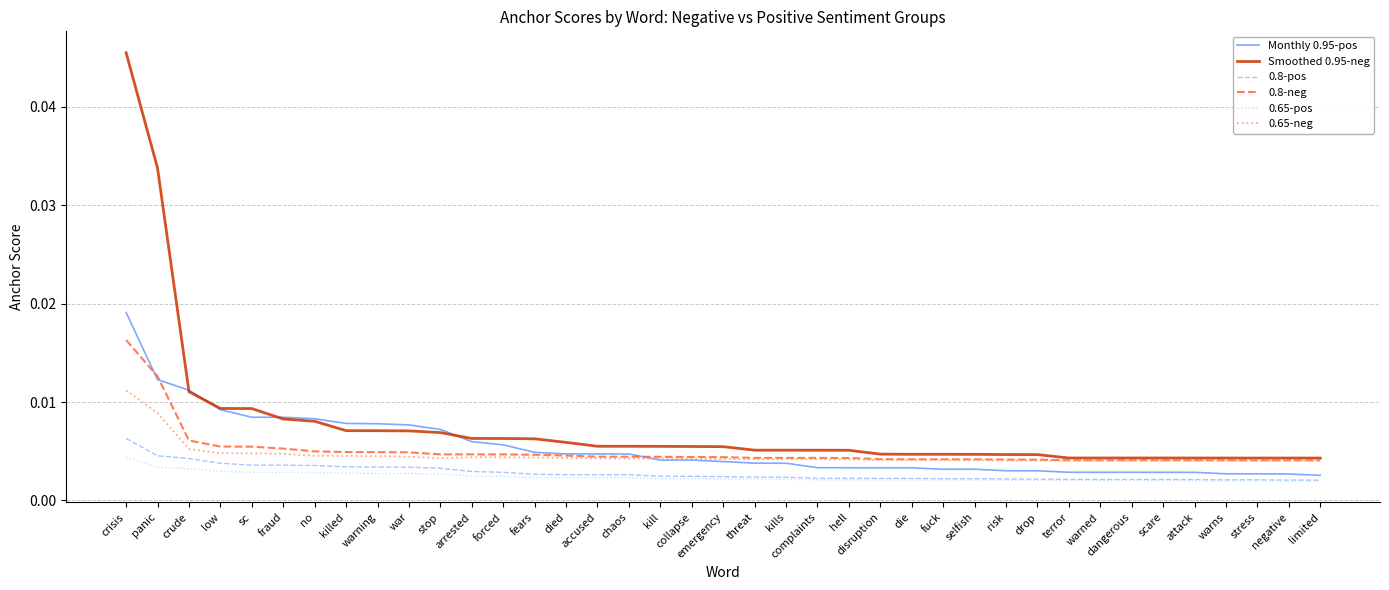

Is the value of Monthly 0.95-pos at stop greater than the value of Smoothed 0.95-neg at complaints?

Yes